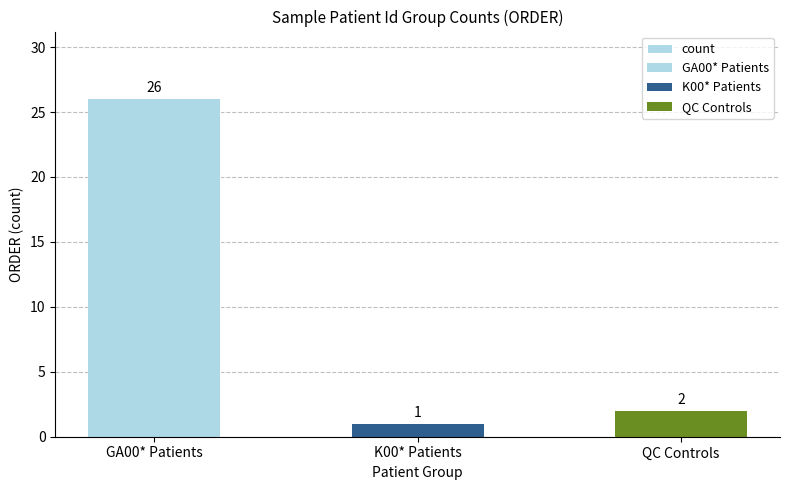

What is the maximum value shown in the chart?

26